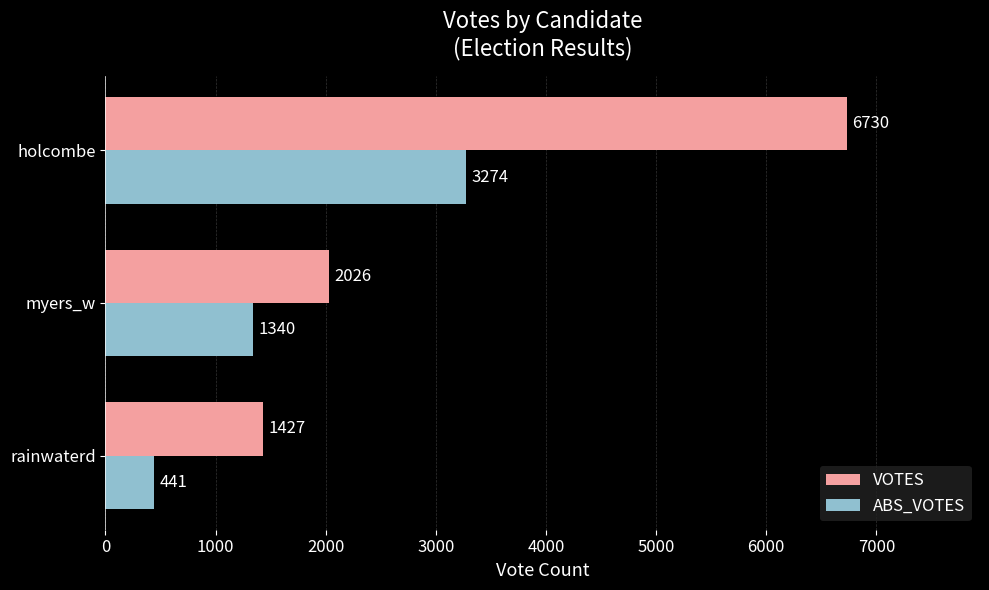

Where is ABS_VOTES nearest to the value 1857?

myers_w